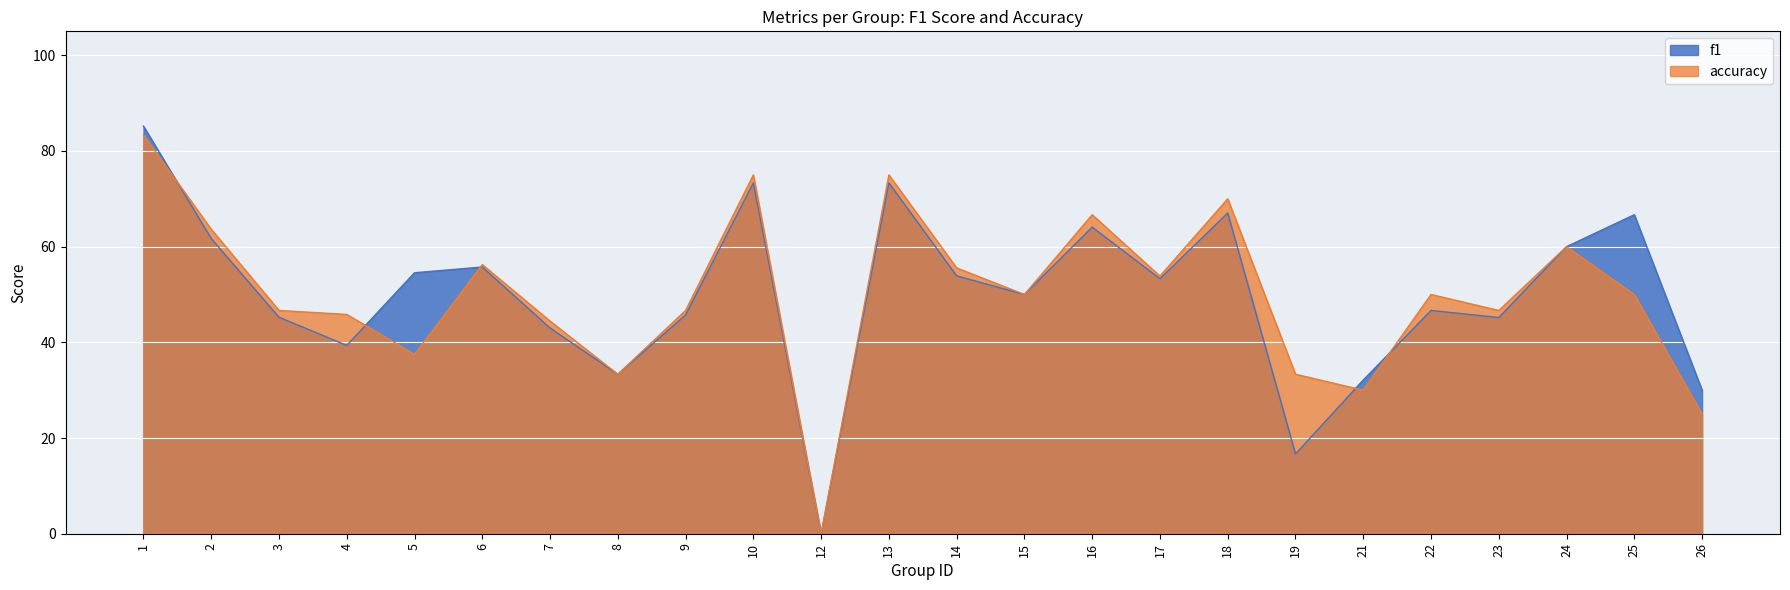

Which series has the widest spread of values?

f1